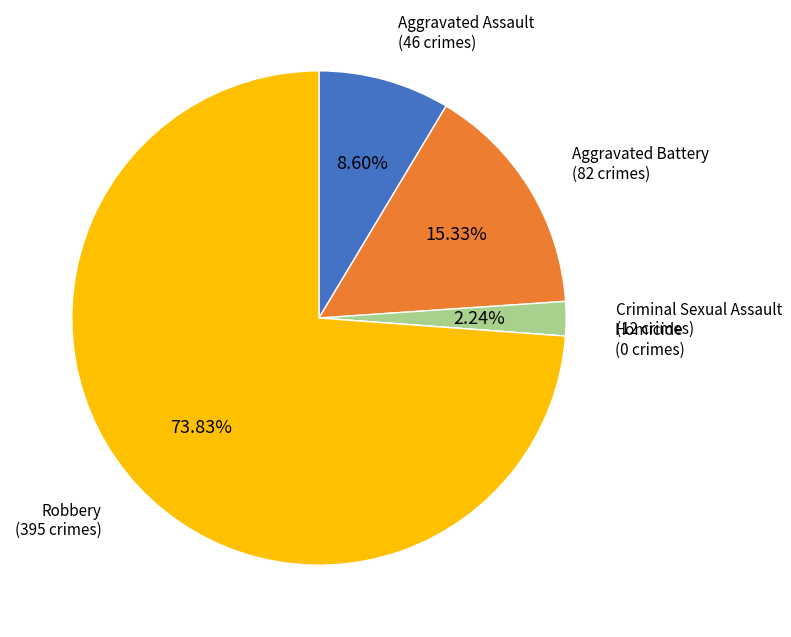

What is the ratio of the value at Robbery to the value at Aggravated Assault?

8.6